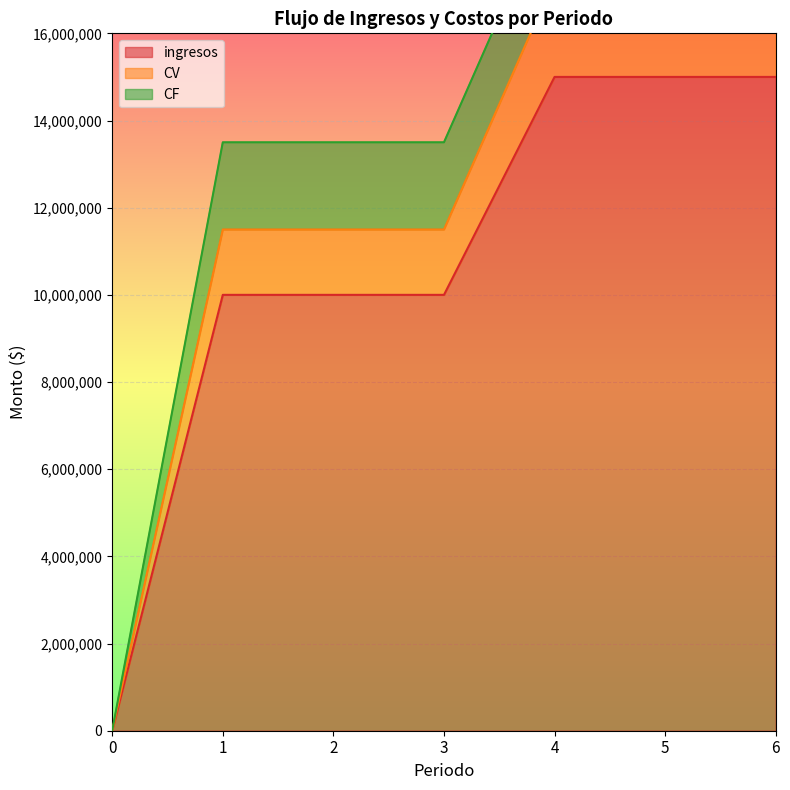

True or false: CV has more than 2 points higher than both neighbors.

False